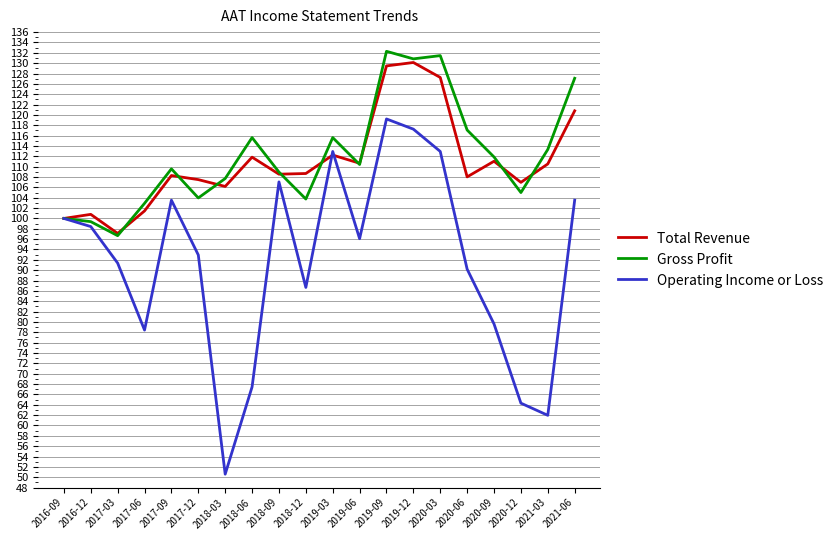

True or false: Gross Profit has a value of 66.3 at 2020-06.

False